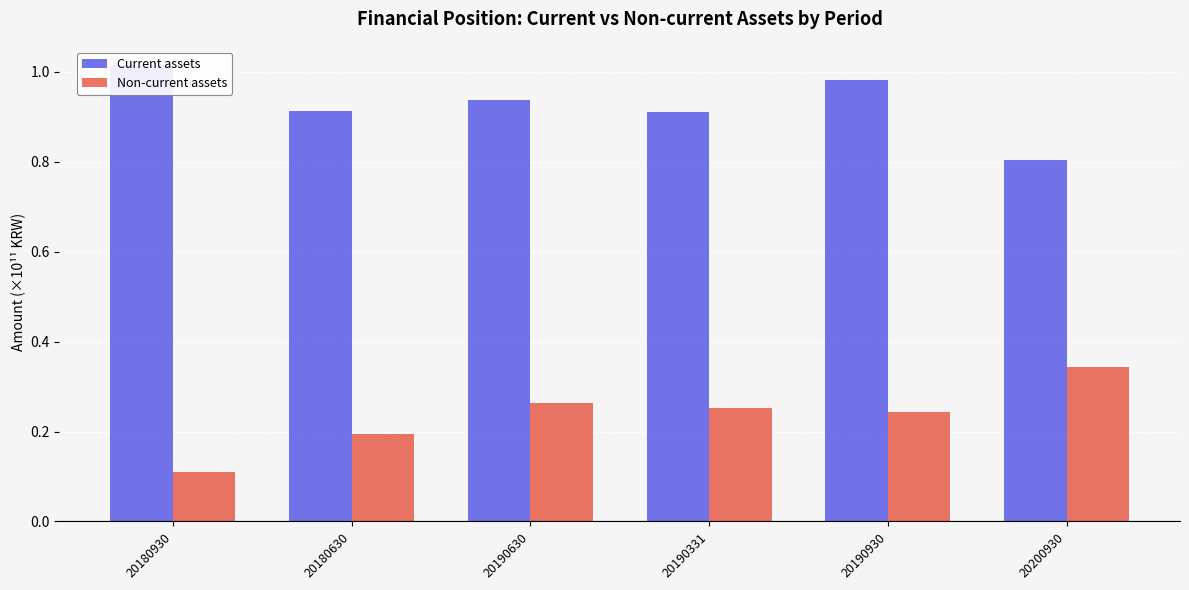

List the series in order of their peak value, highest first.

Current assets, Non-current assets